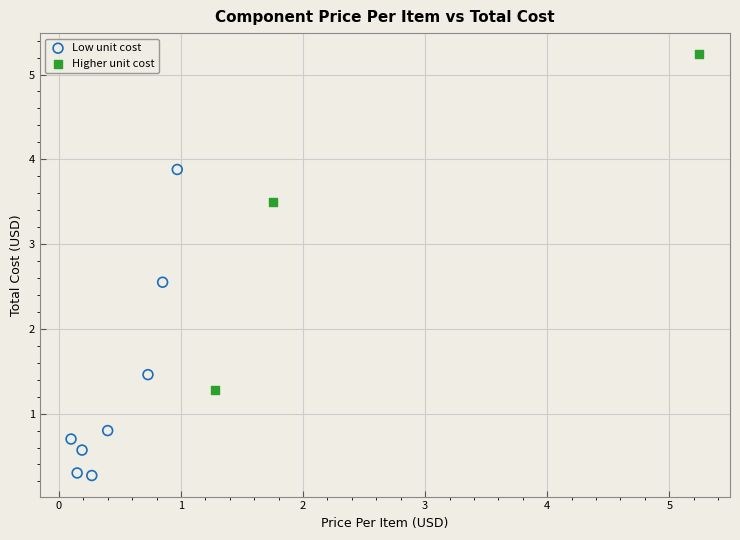

Which series has the largest Y range (max minus min)?

Higher unit cost